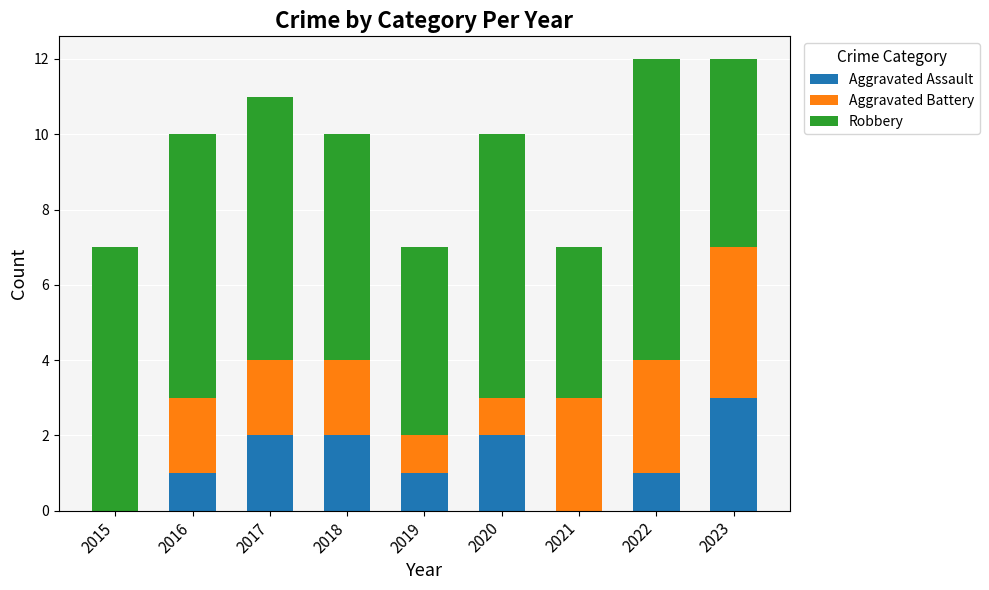

Is it true that Aggravated Assault equals 1 at 2023?

False